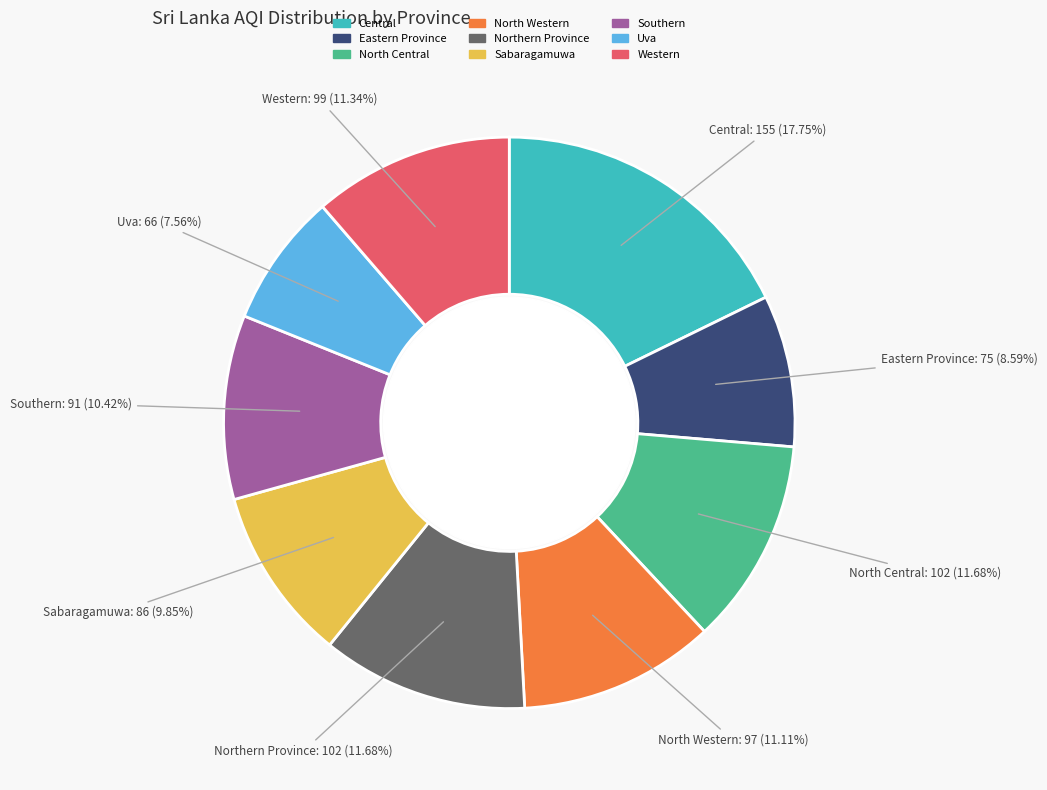

Approximately how many times larger is the value at North Central compared to Western?

1.0